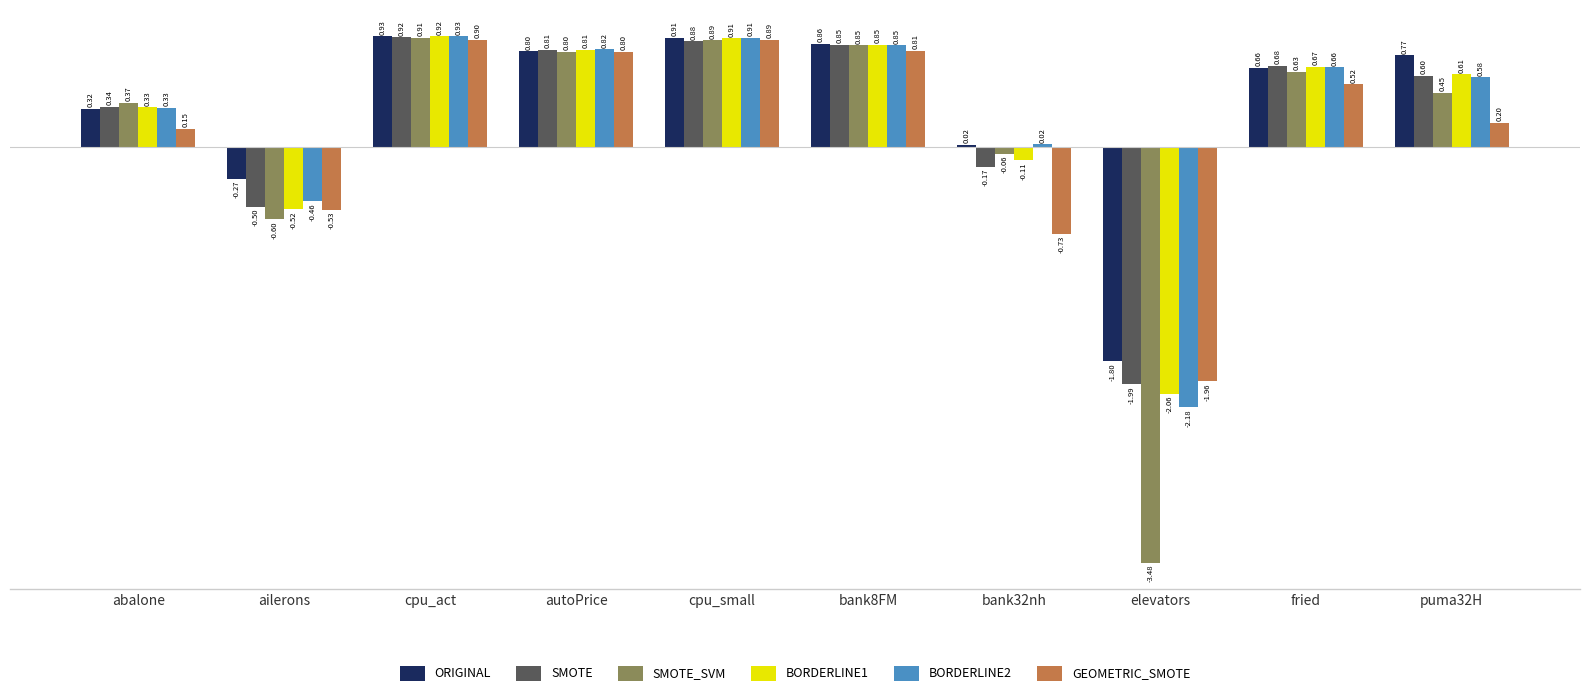

Which series changed the most between elevators and puma32H?

SMOTE_SVM